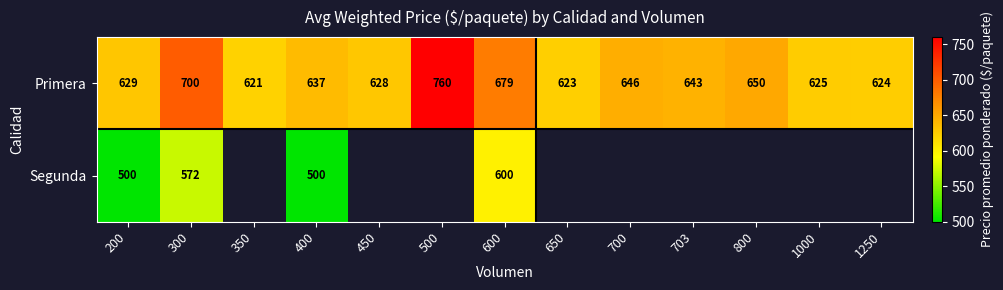

Is the value of Primera at 500 greater than the value of Segunda at 600?

Yes